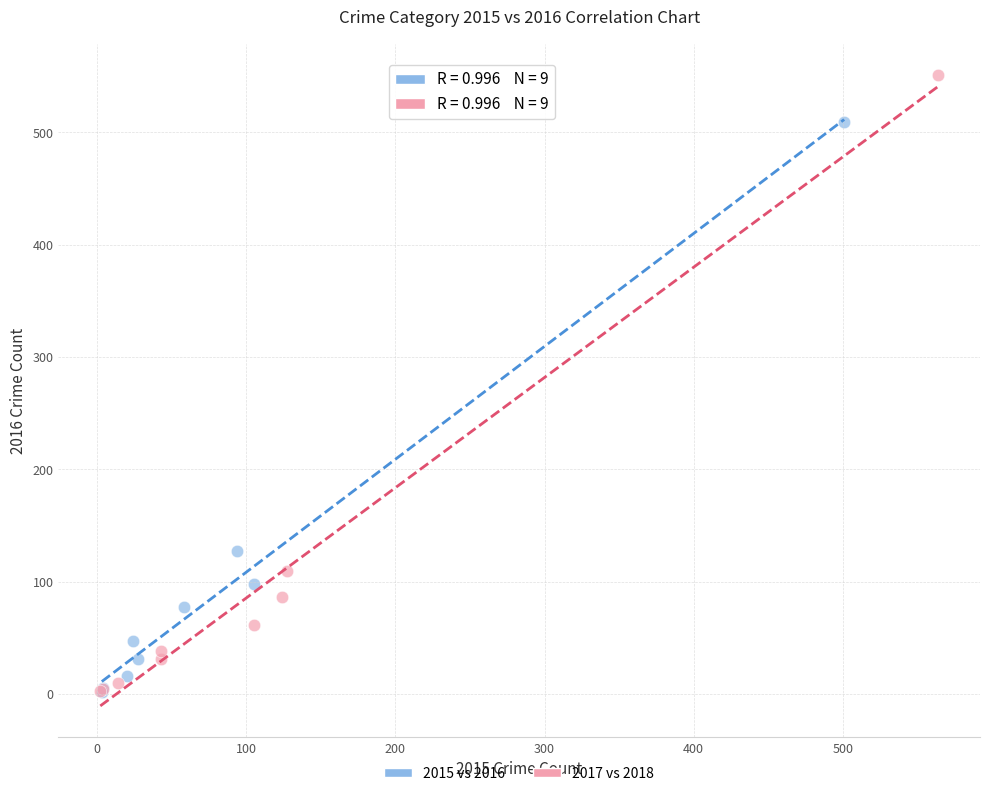

Which series contains the highest Y value?

2017 vs 2018